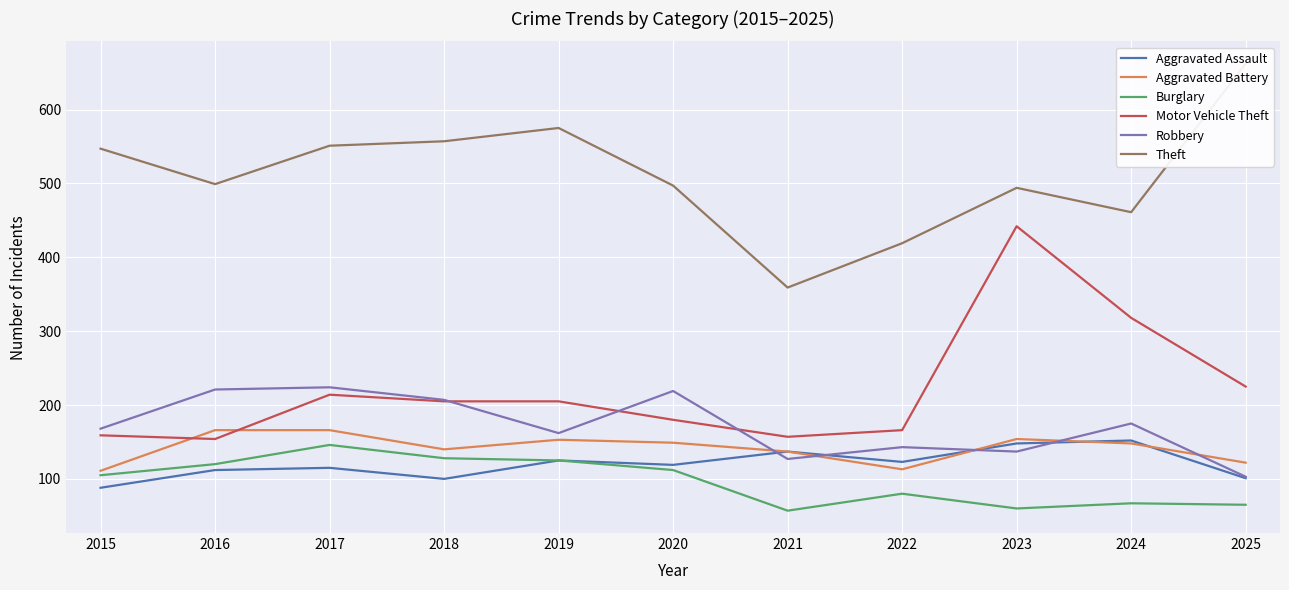

True or false: Aggravated Assault and Aggravated Battery cross at least once.

True